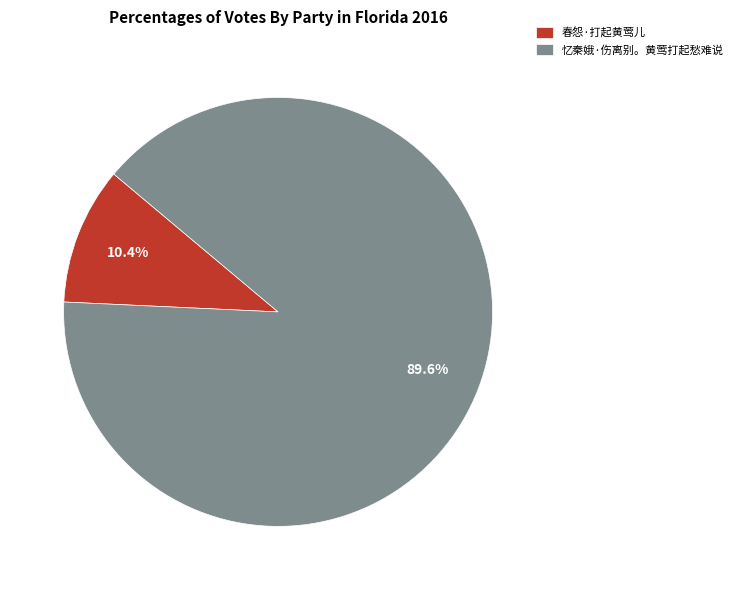

The 春怨·打起黄莺儿 slice represents 10% of the pie. True or false?

True